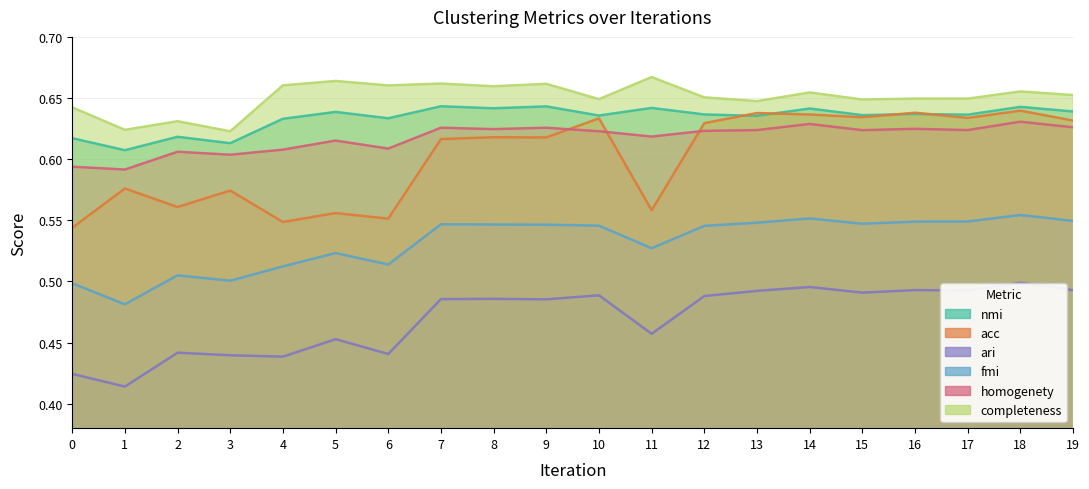

Rank the categories by acc value from highest to lowest.

18, 16, 13, 14, 15, 17, 10, 19, 12, 8, 9, 7, 1, 3, 2, 11, 5, 6, 4, 0